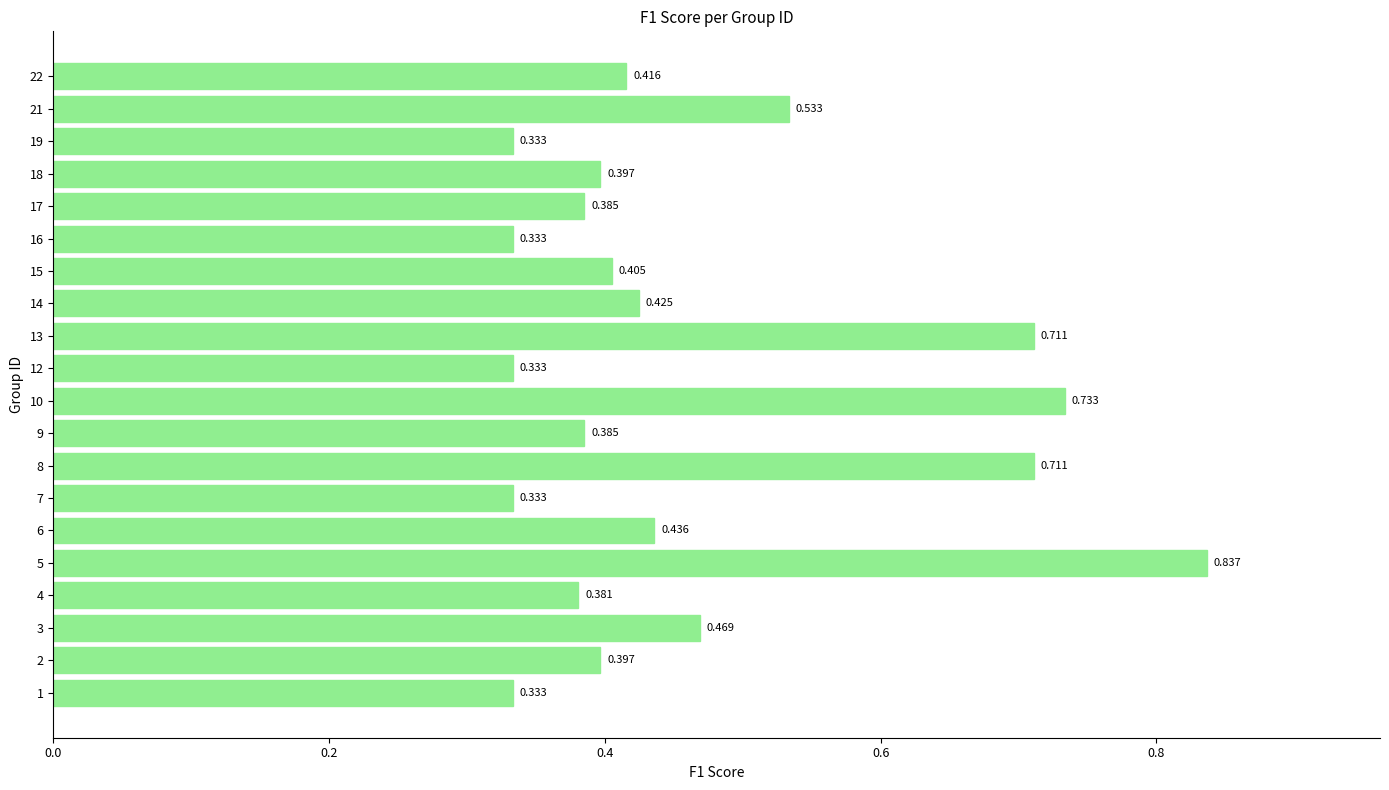

How many bars are there in total?

20